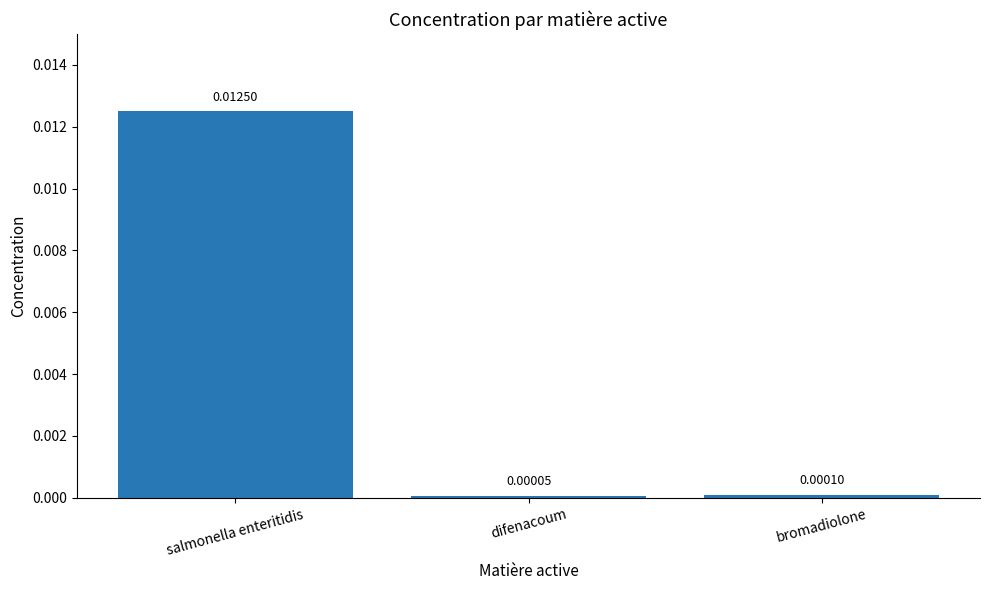

Count the number of data series in this chart.

1